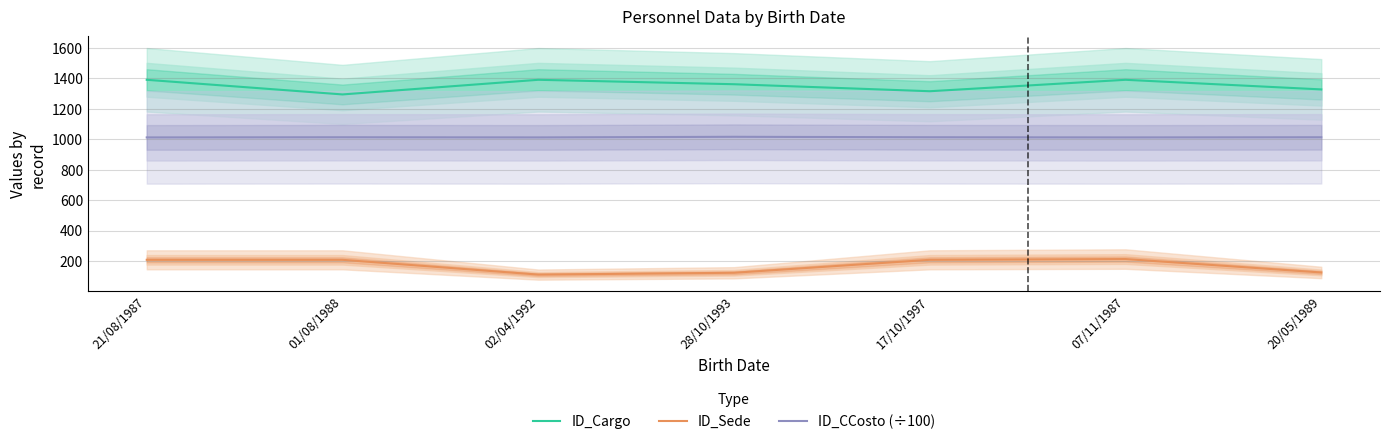

Which category has the lowest value across all series?

02/04/1992